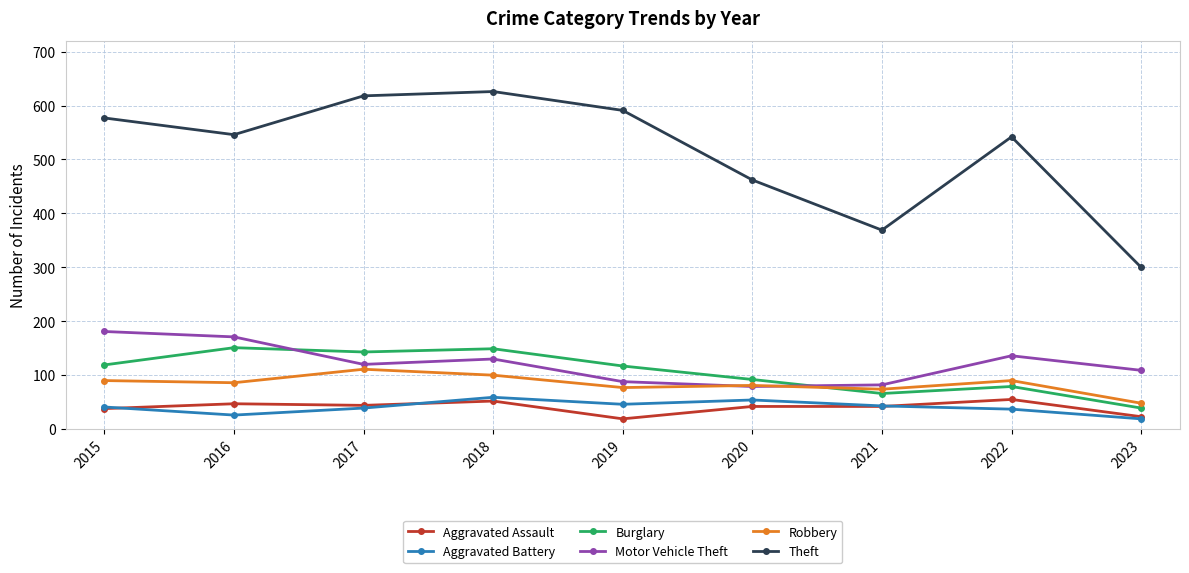

True or false: Theft and Aggravated Assault intersect in this chart.

False